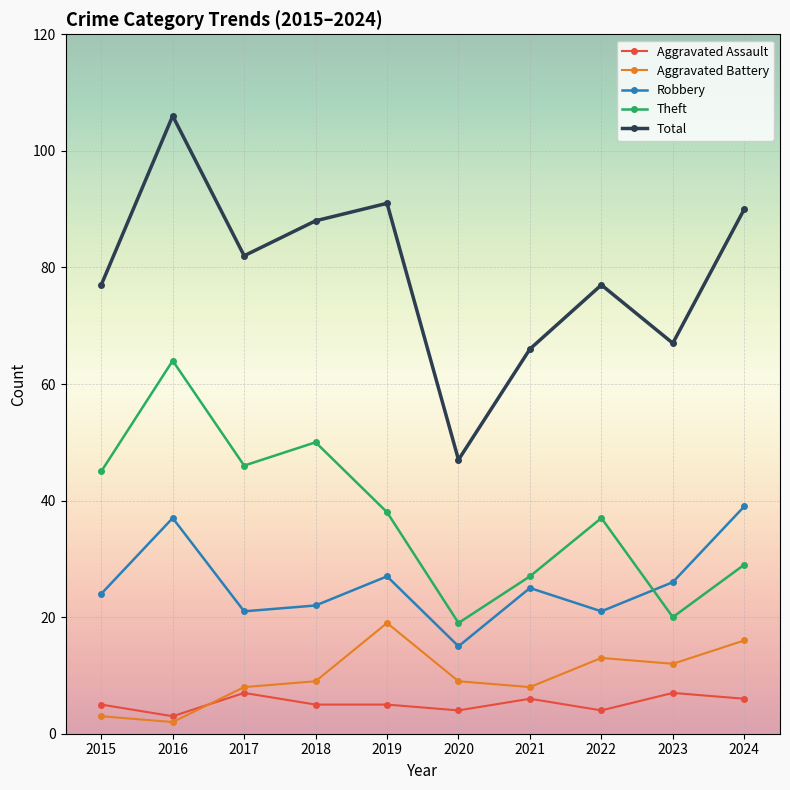

What is the greatest value displayed?

106